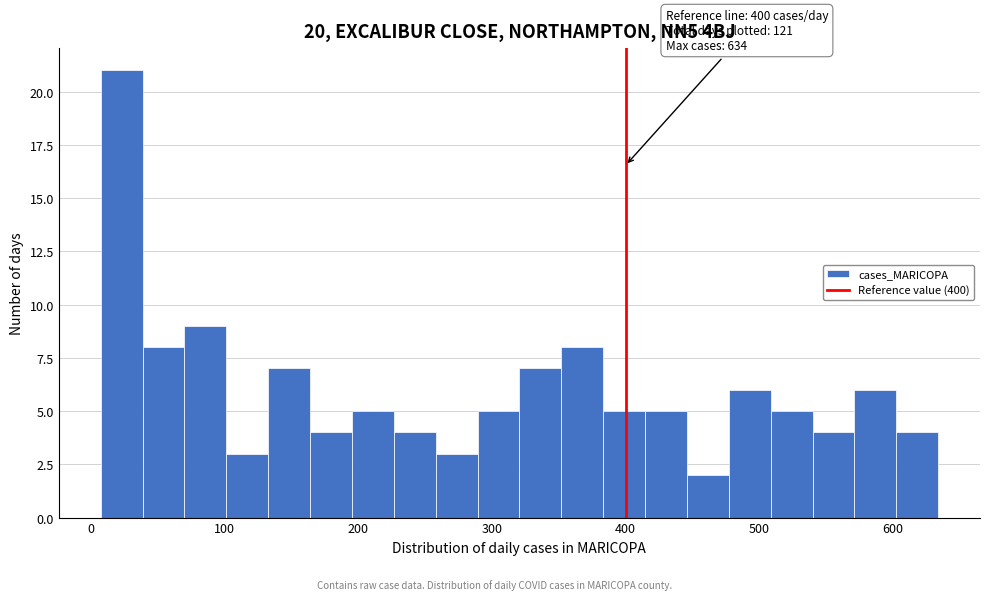

Read against the x-axis, roughly where is the centre of the tallest bar?

20